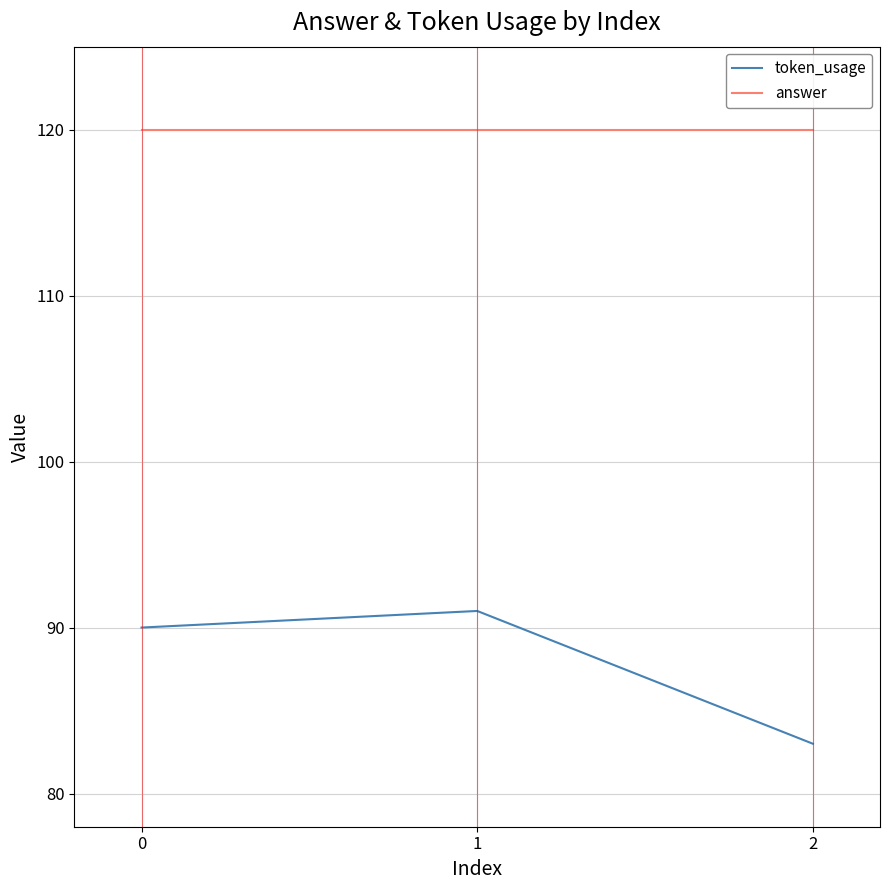

What is the minimum value shown in the chart?

83